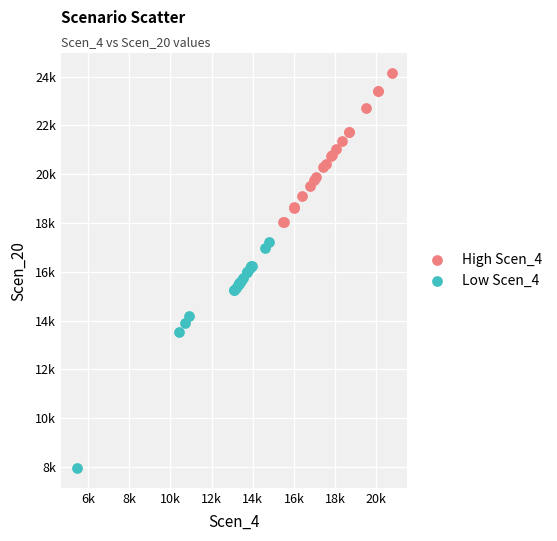

Which series has the largest Y range (max minus min)?

Low Scen_4